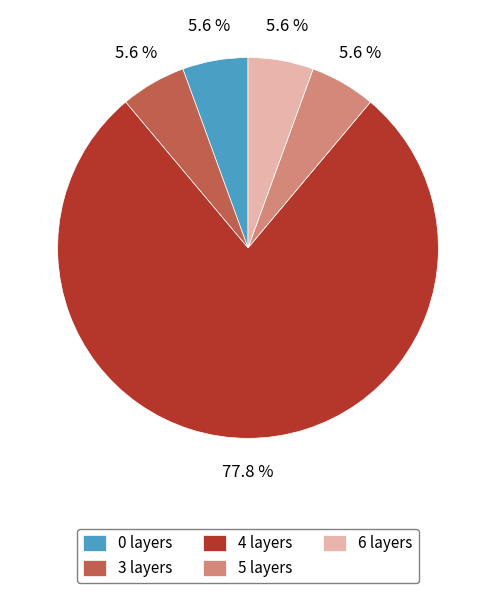

Is there a majority slice in this chart?

Yes